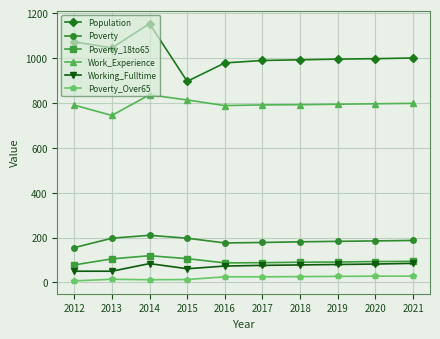

True or false: Poverty_18to65 and Poverty_Over65 cross at least once.

False